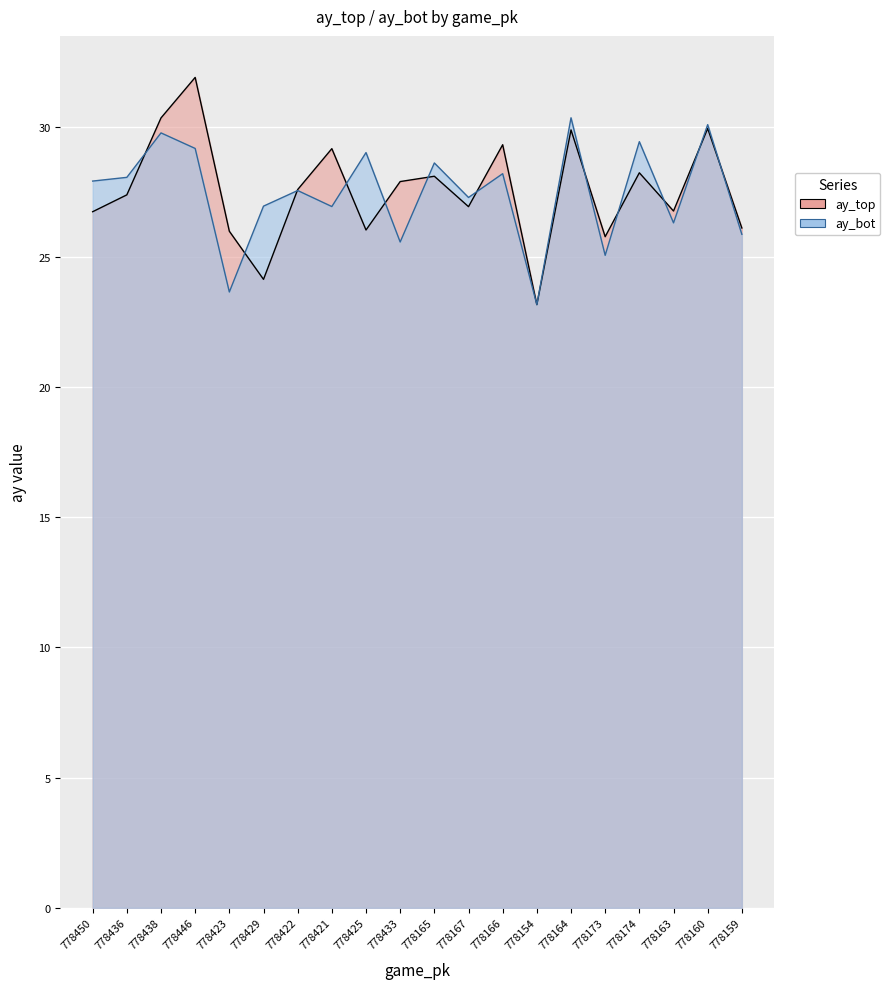

How many lines are shown in the chart?

2